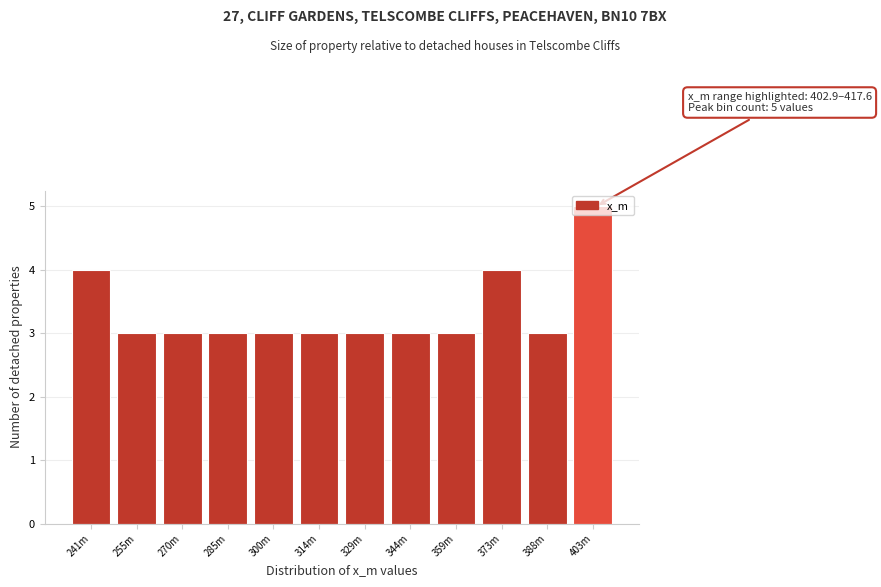

What position from the right is 300m?

8